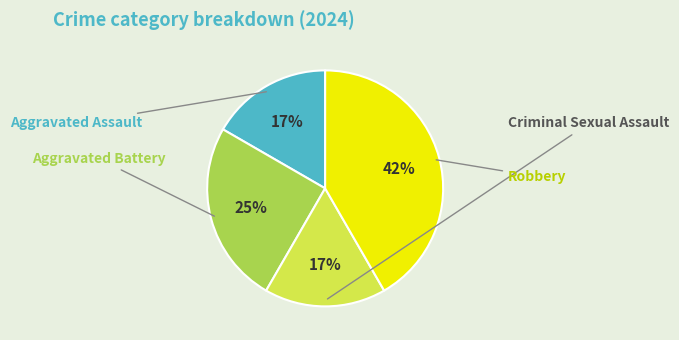

Rank the categories by value from lowest to highest.

Aggravated Assault, Criminal Sexual Assault, Aggravated Battery, Robbery